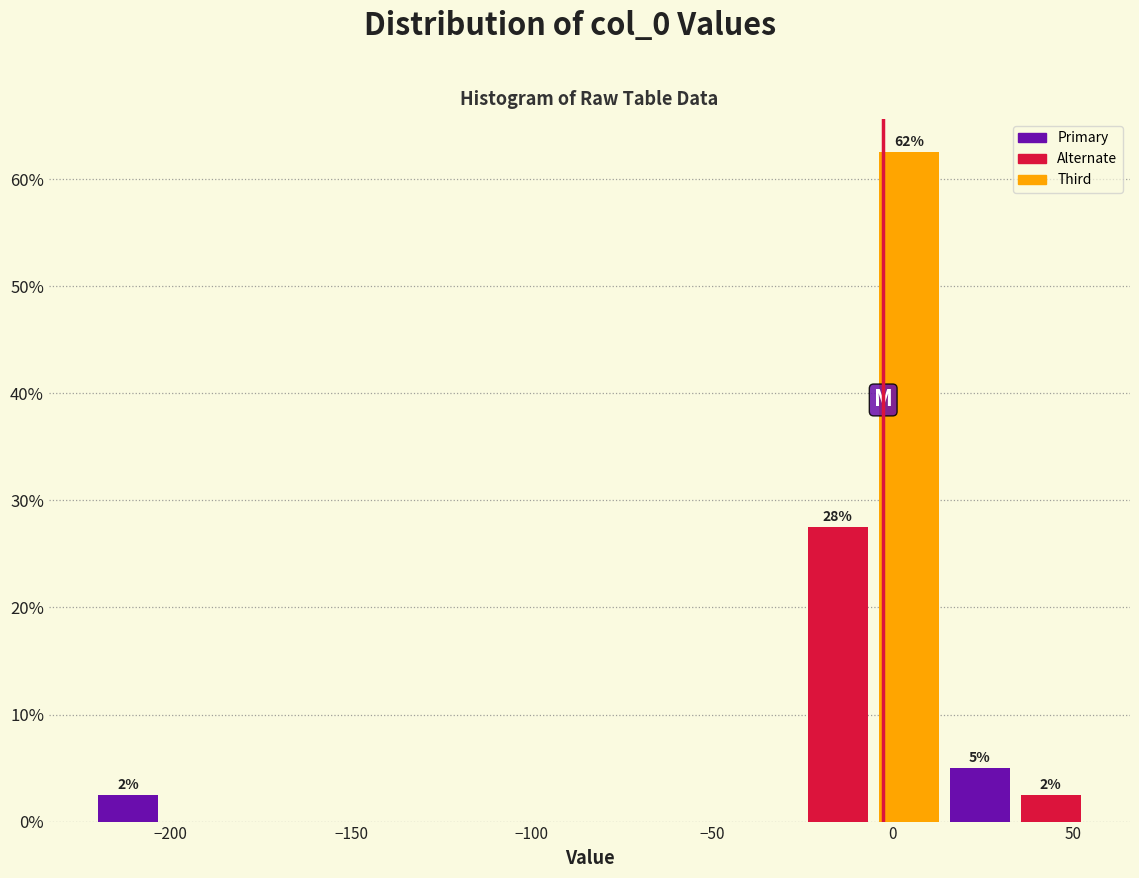

Read against the x-axis, roughly where is the centre of the tallest bar?

5